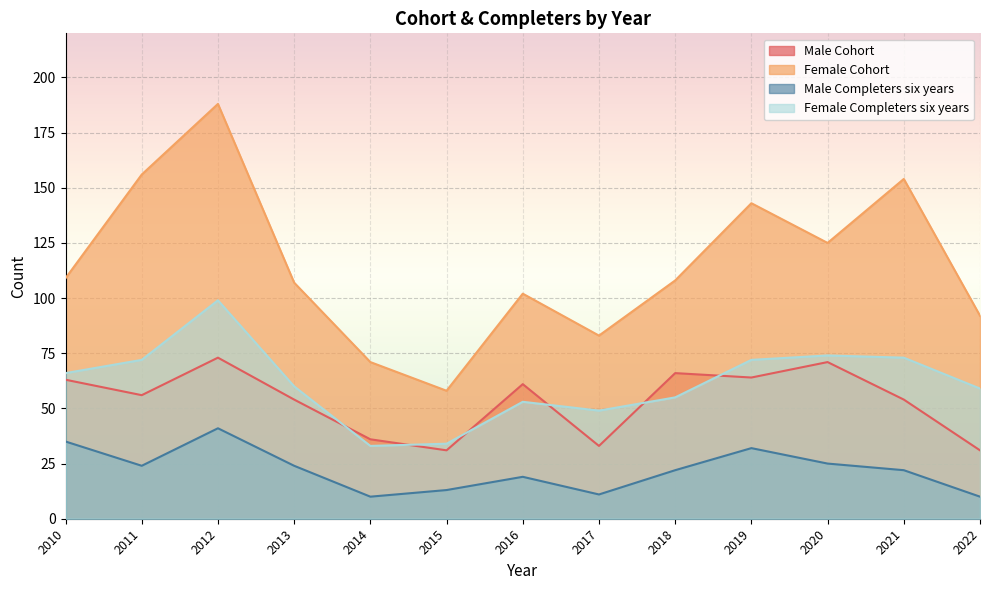

How many series are shown in this chart?

4